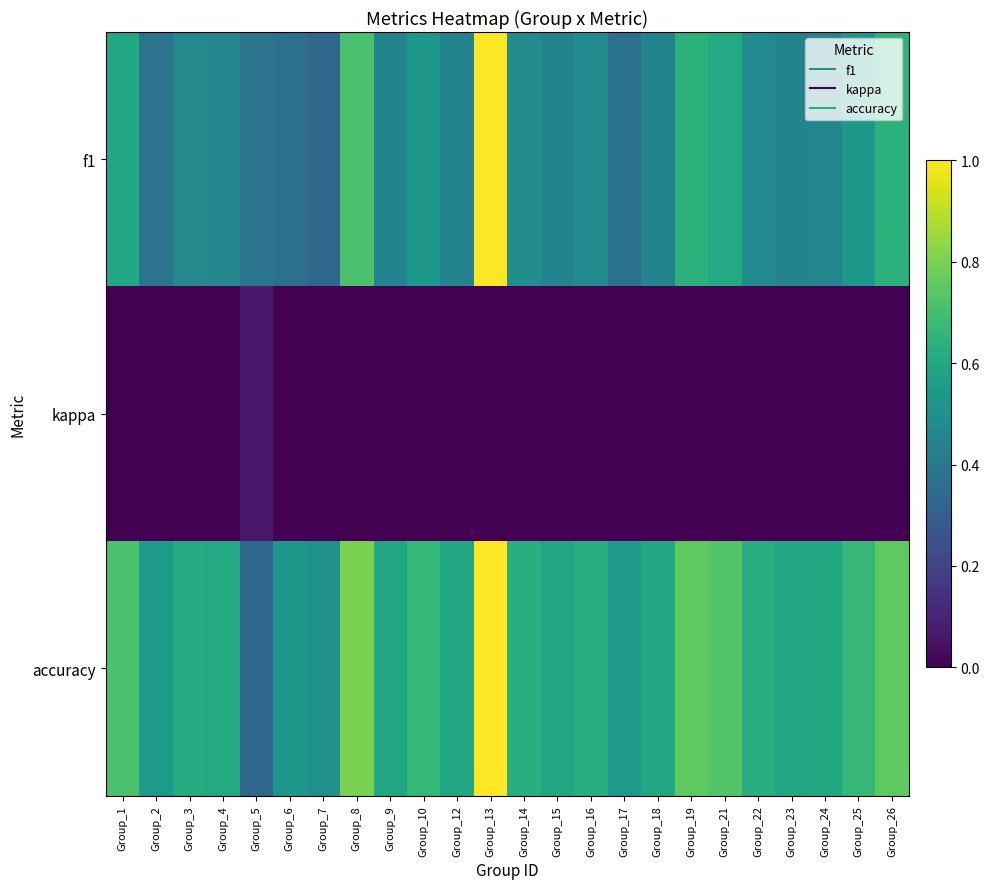

How many categories are shown in the chart?

24